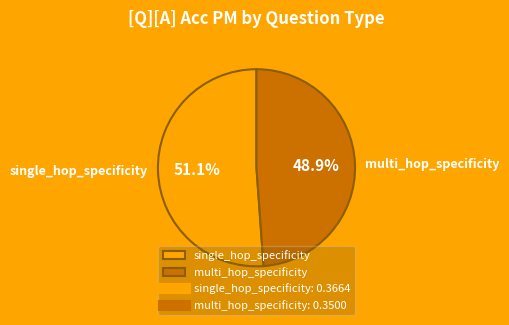

To the nearest percent, what percentage of the pie is multi_hop_specificity?

49%